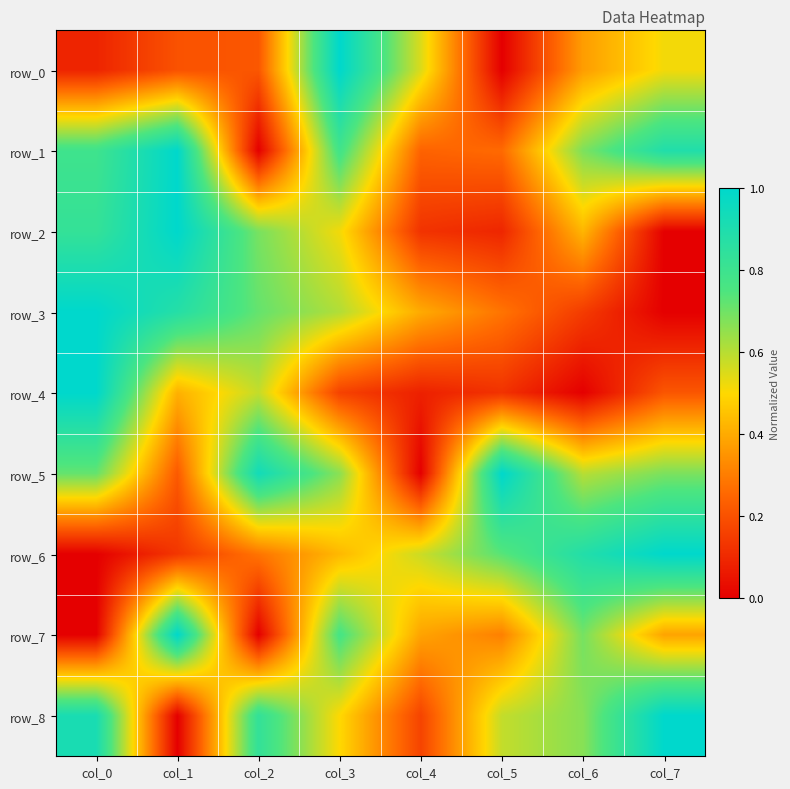

What is the average value of the row_6 series?

0.5